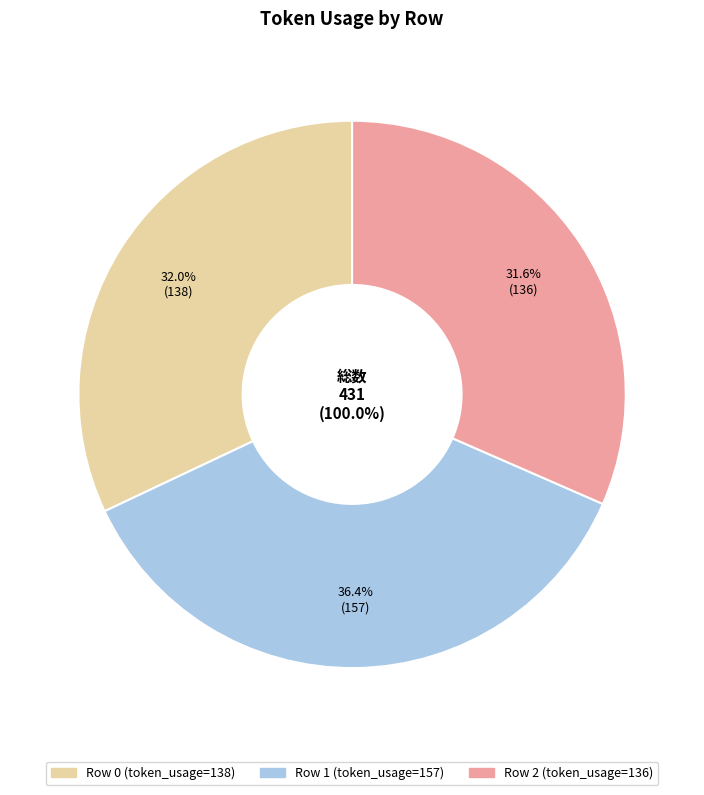

Is there any slice that represents more than half of the pie?

No